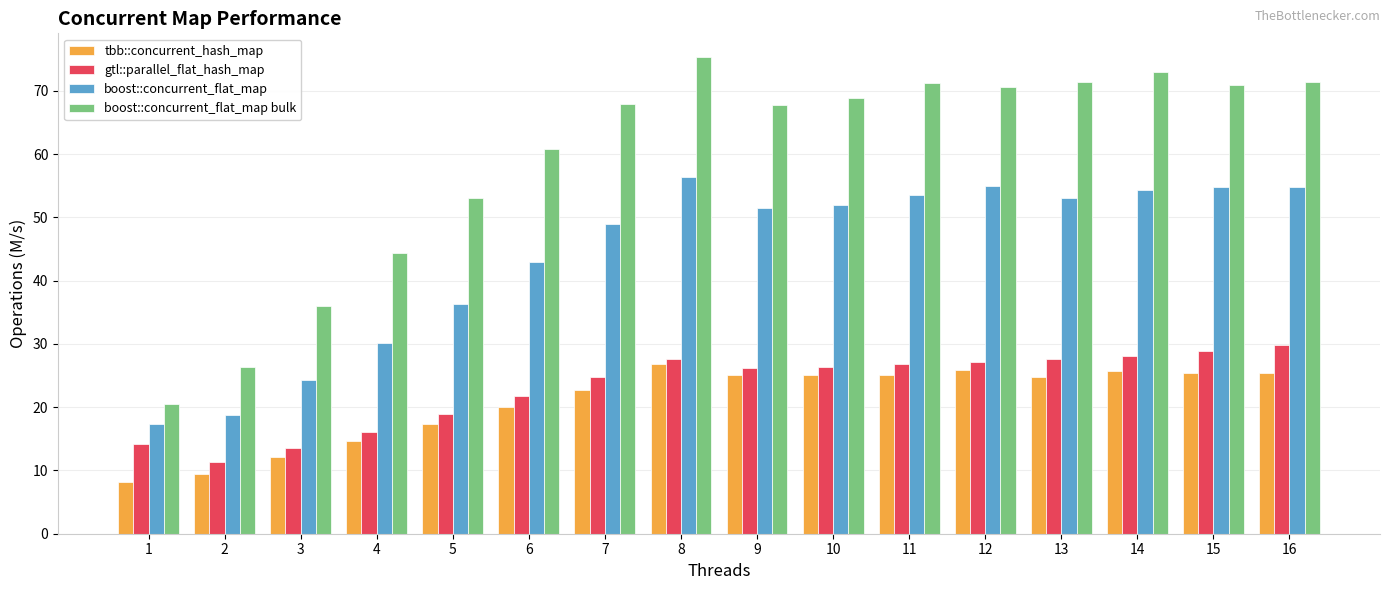

What value does the tbb::concurrent_hash_map series have at 9?

25.1